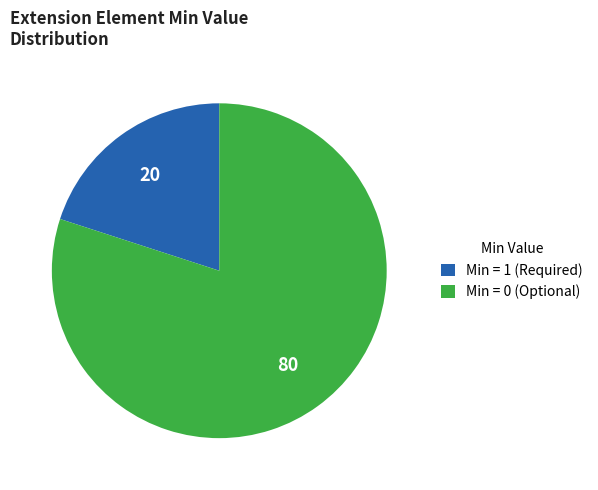

How many slices are in this pie chart?

2